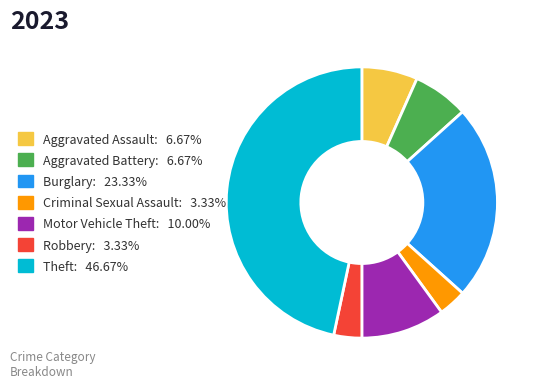

Is it true that Motor Vehicle Theft is 23% of the pie?

False